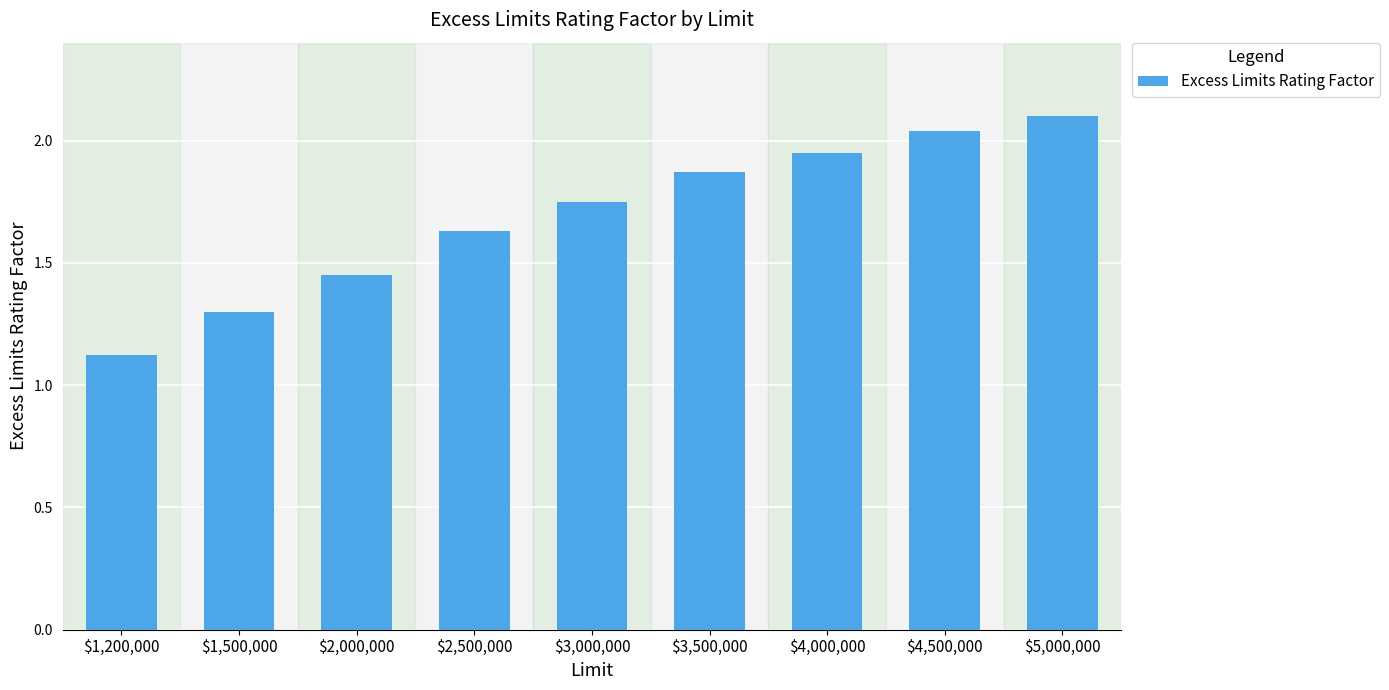

Where is the data nearest to the value 1?

$1,200,000